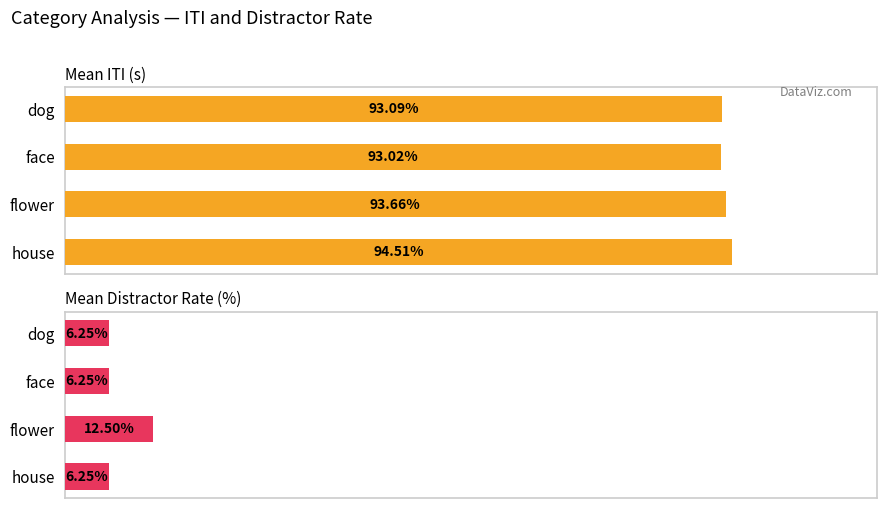

Does the chart contain any negative values?

No